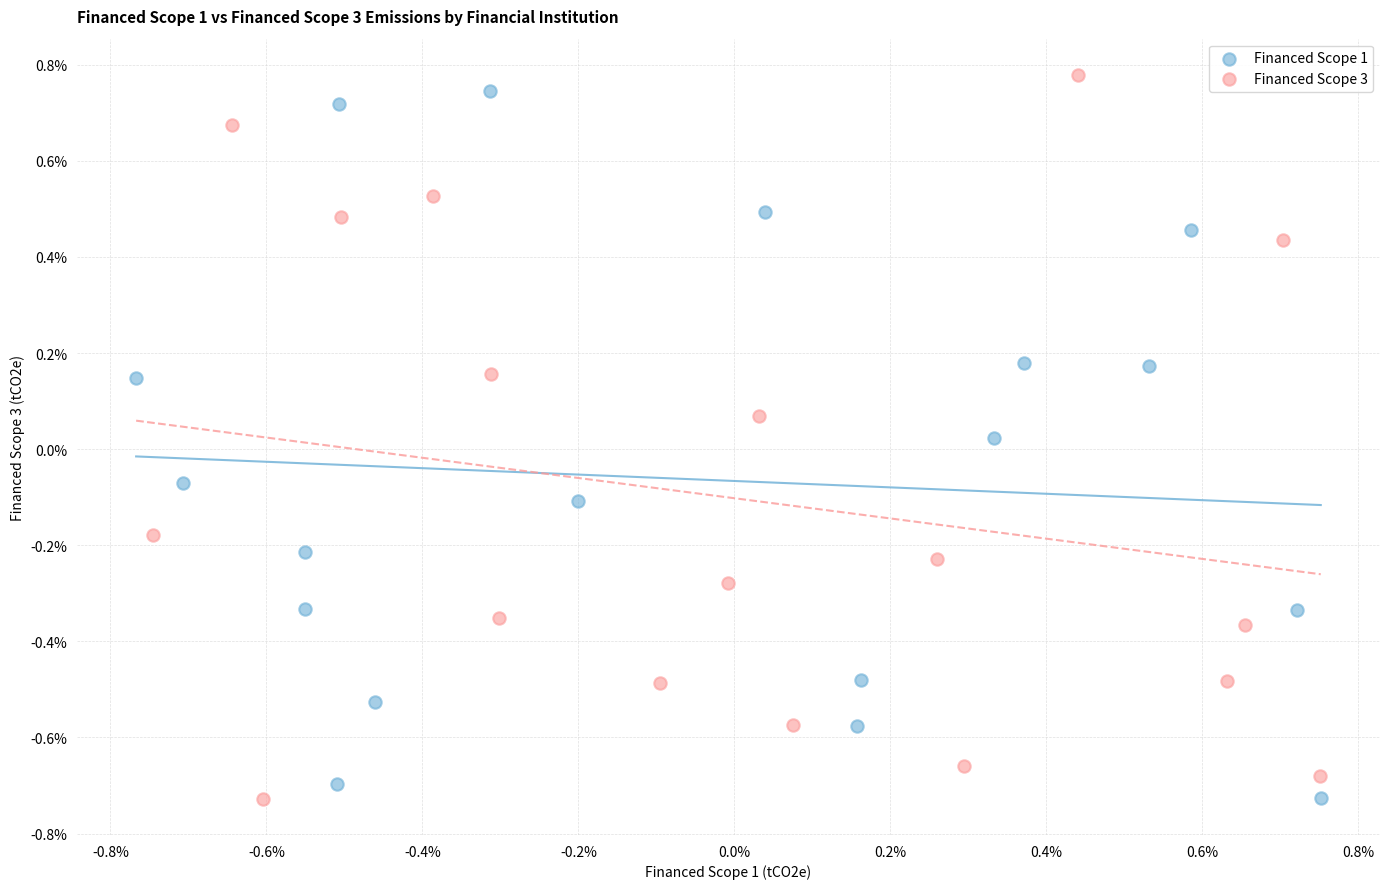

What are all the series names shown in the legend?

Financed Scope 1, Financed Scope 3